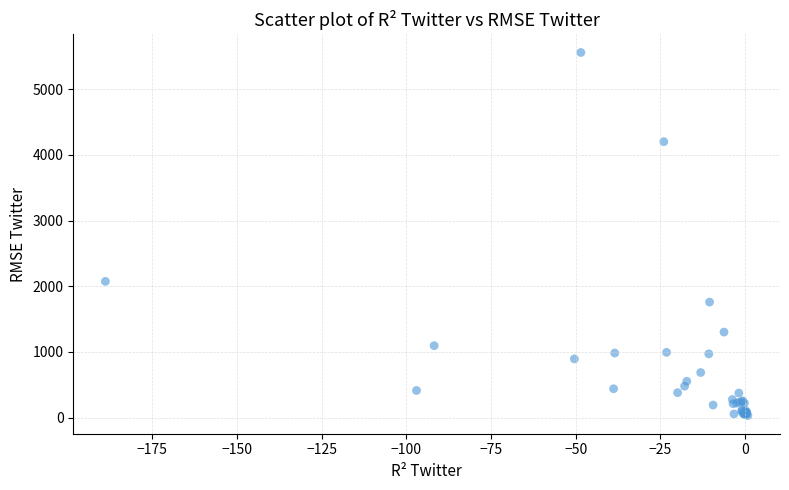

What Y value in the scatter plot is closest to 2794?

2074.3